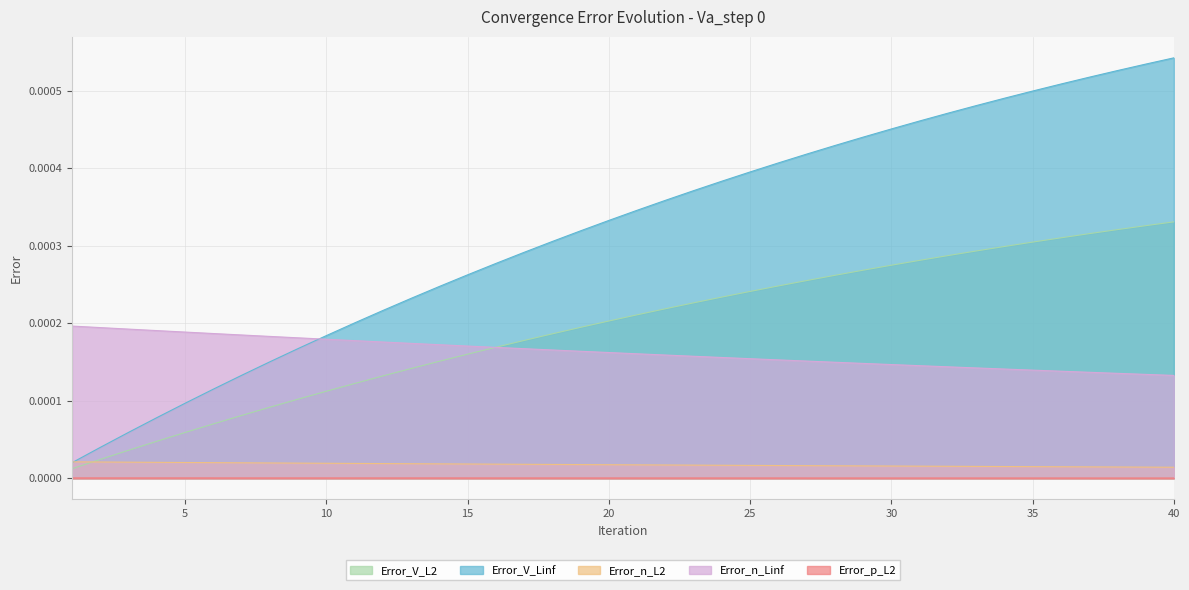

Does the chart display data point markers on the line(s)?

No